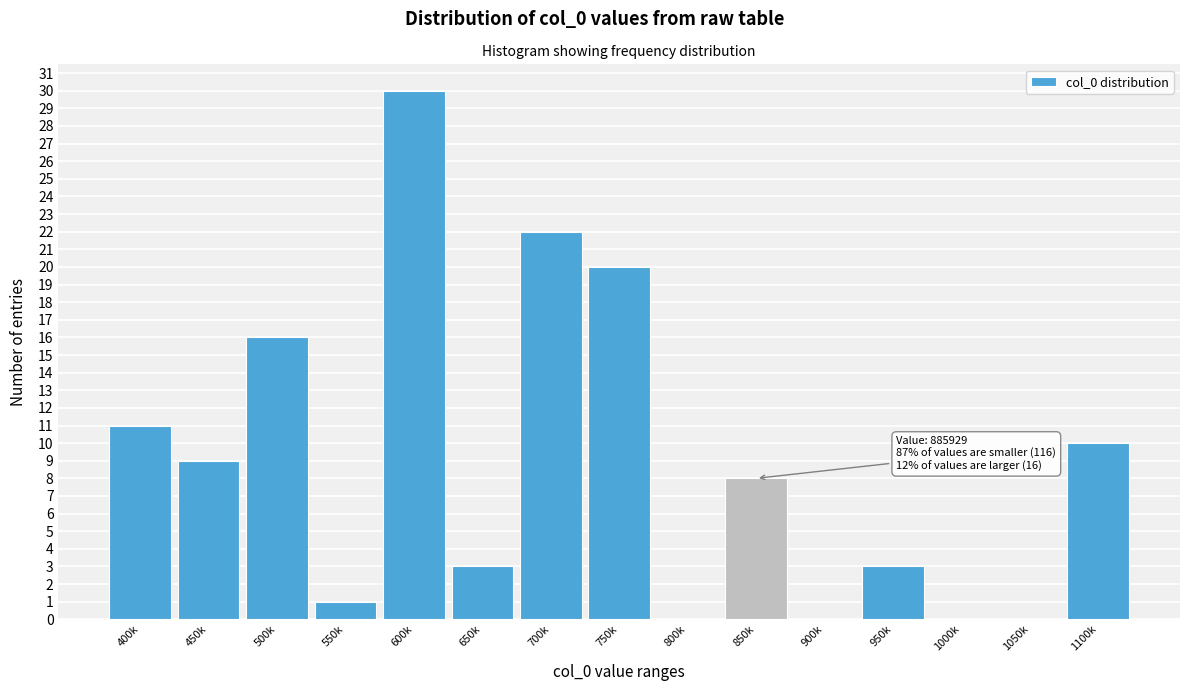

Reading left to right, list all the values displayed in this chart.

400k=11	450k=9	500k=16	550k=1	600k=30	650k=3	700k=22	750k=20	800k=0	850k=8	900k=0	950k=3	1000k=0	1050k=0	1100k=10